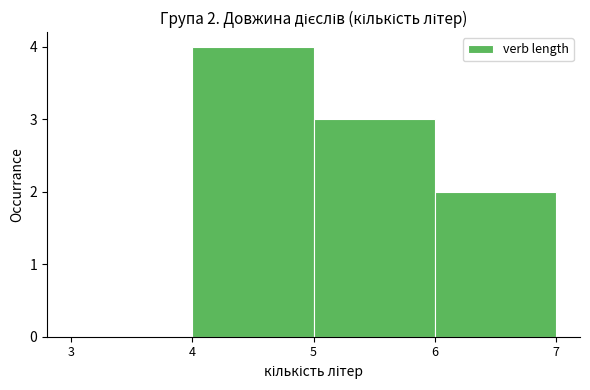

Over which range of the x-axis is the bar tallest?

4 to 5